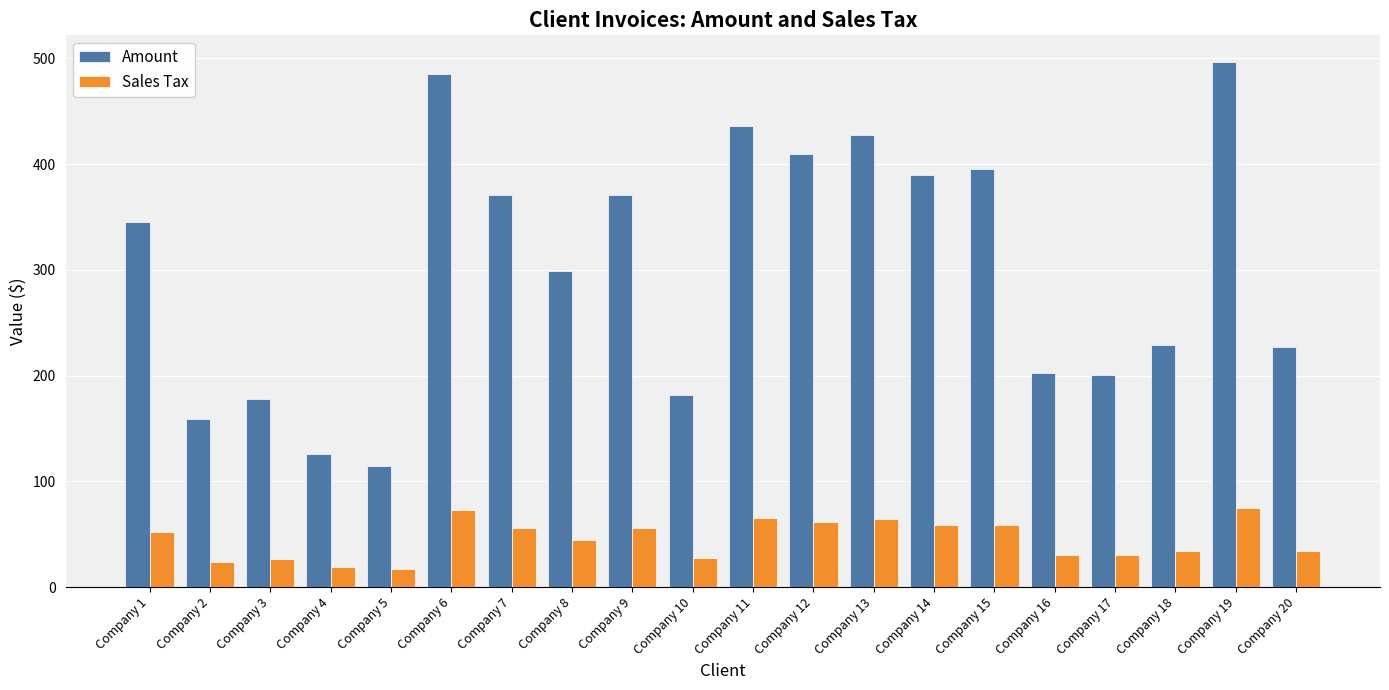

What are all the series names shown in the legend?

Amount, Sales Tax